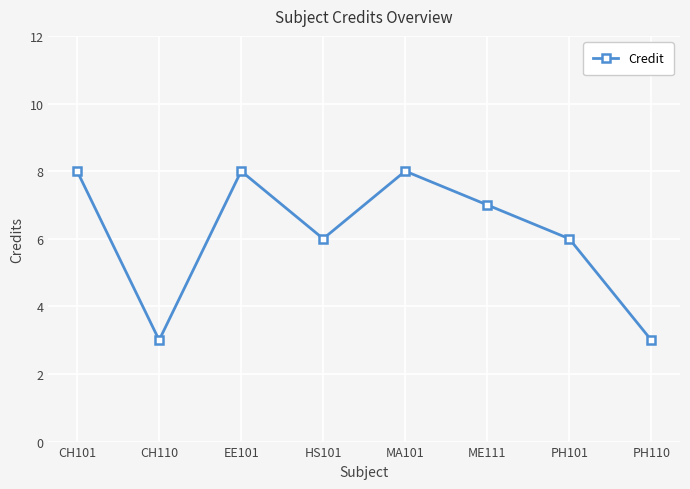

What is the greatest value displayed?

8